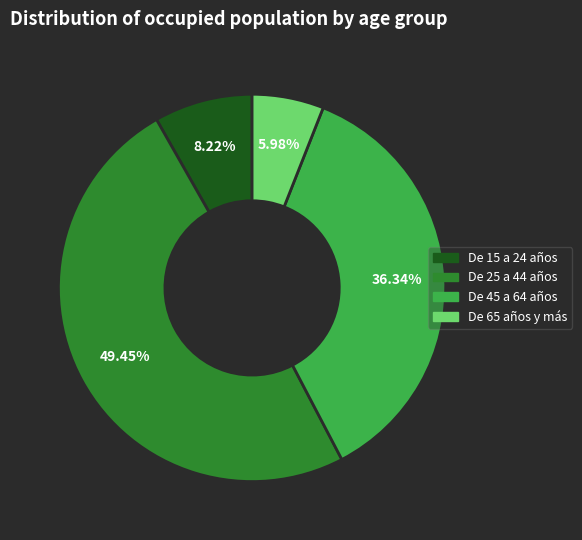

Combined, what portion of the pie is De 65 años y más and De 15 a 24 años?

14.2%